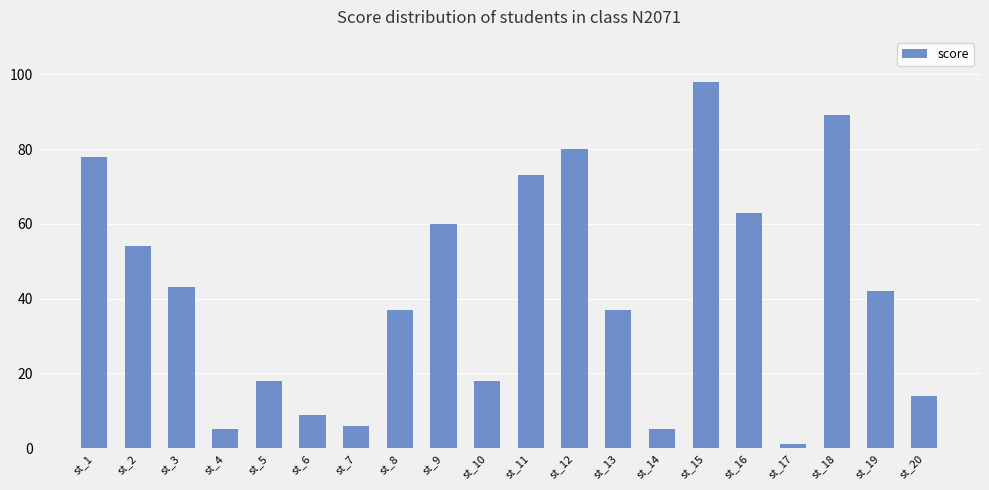

Reading left to right, transcribe all the data shown in this chart.

78	54	43	5	18	9	6	37	60	18	73	80	37	5	98	63	1	89	42	14